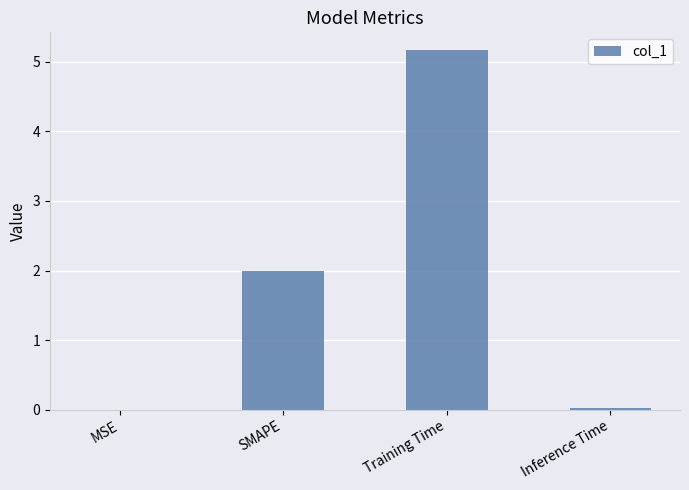

The chart shows a value of 8.7 at Training Time. True or false?

False